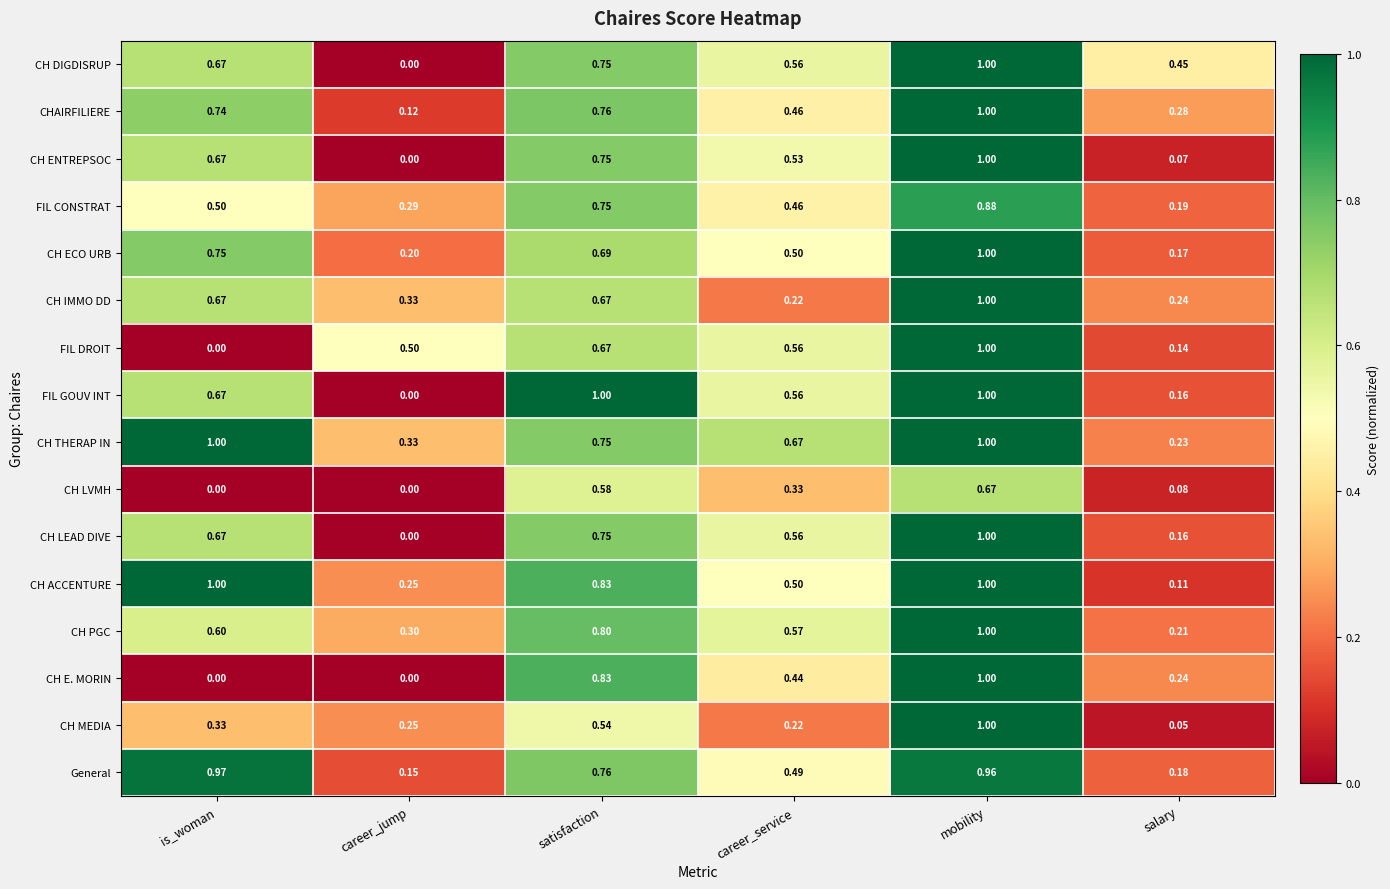

Which series has the largest total across all categories?

CH THERAP IN